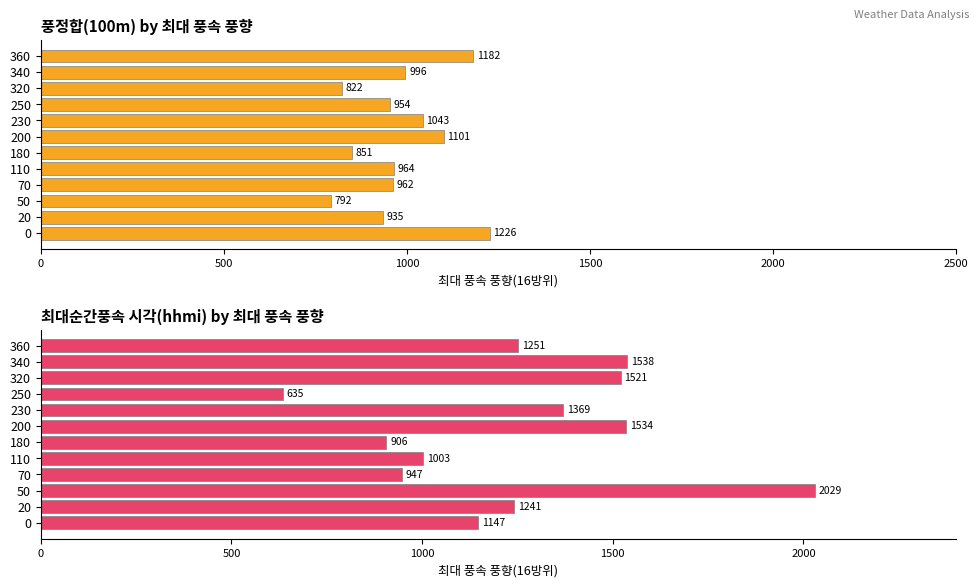

Which series has the largest total across all categories?

최대순간풍속 시각(hhmi)